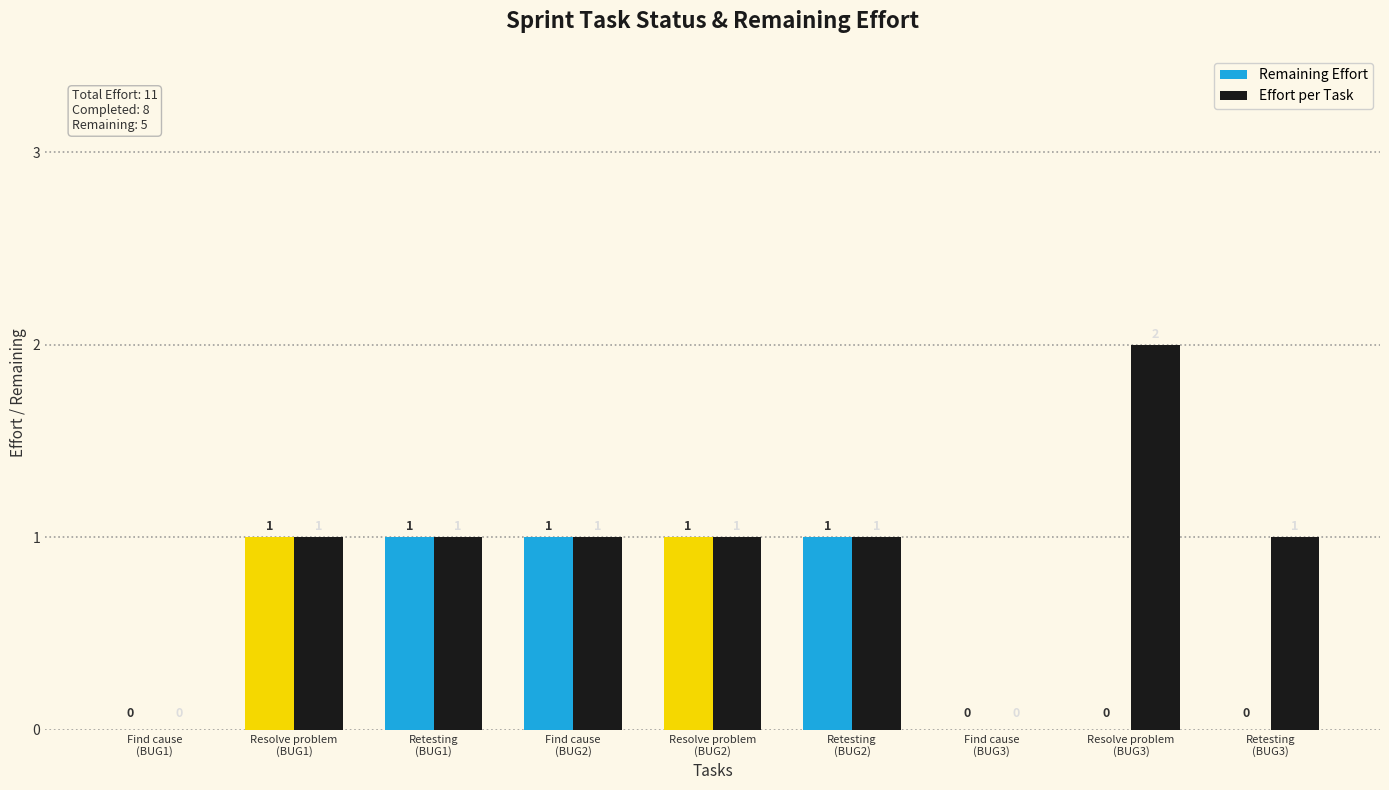

Reading left to right, extract all data points from this chart.

Remaining Effort: Find cause
(BUG1)=0	Resolve problem
(BUG1)=1	Retesting
(BUG1)=1	Find cause
(BUG2)=1	Resolve problem
(BUG2)=1	Retesting
(BUG2)=1	Find cause
(BUG3)=0	Resolve problem
(BUG3)=0	Retesting
(BUG3)=0
Effort per Task: Find cause
(BUG1)=0	Resolve problem
(BUG1)=1	Retesting
(BUG1)=1	Find cause
(BUG2)=1	Resolve problem
(BUG2)=1	Retesting
(BUG2)=1	Find cause
(BUG3)=0	Resolve problem
(BUG3)=2	Retesting
(BUG3)=1